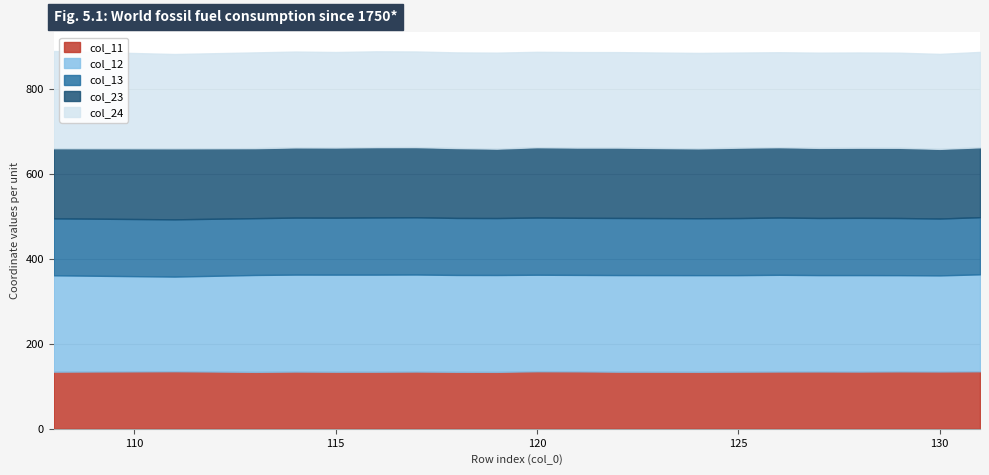

What are all the series names shown in the legend?

col_11, col_12, col_13, col_23, col_24